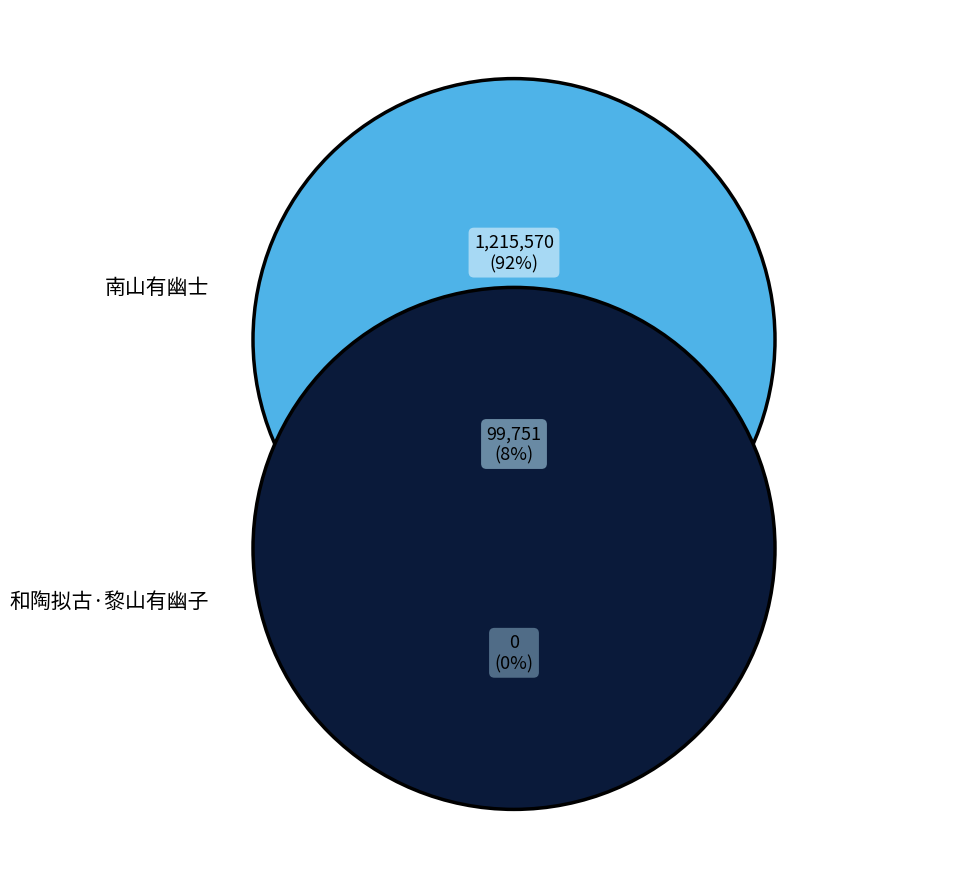

To the nearest percent, what portion does 和陶拟古·黎山有幽子 represent?

8%